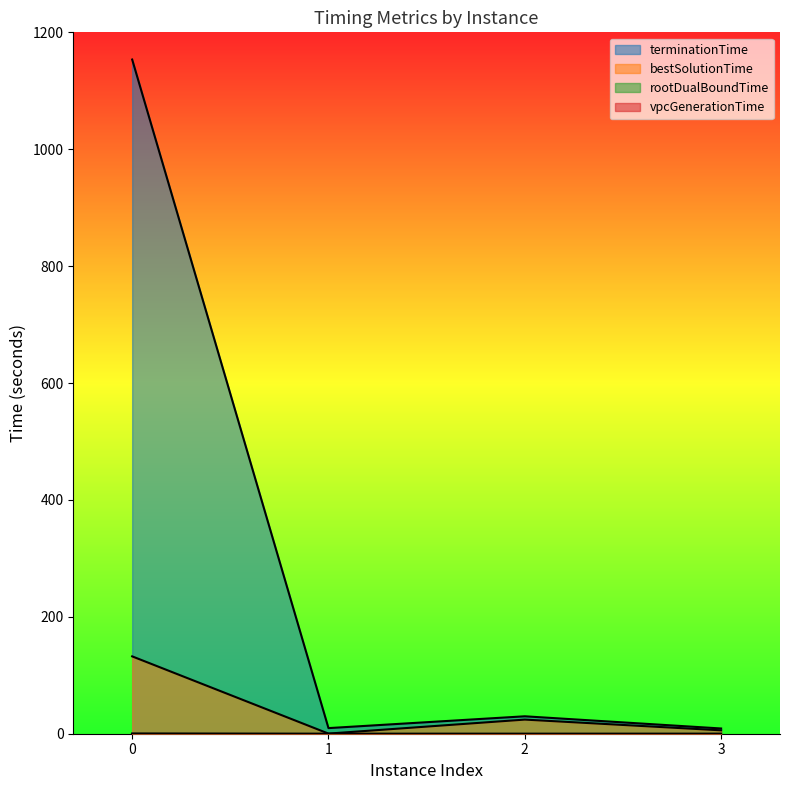

Is it true that bestSolutionTime equals 24.2 at 2?

True